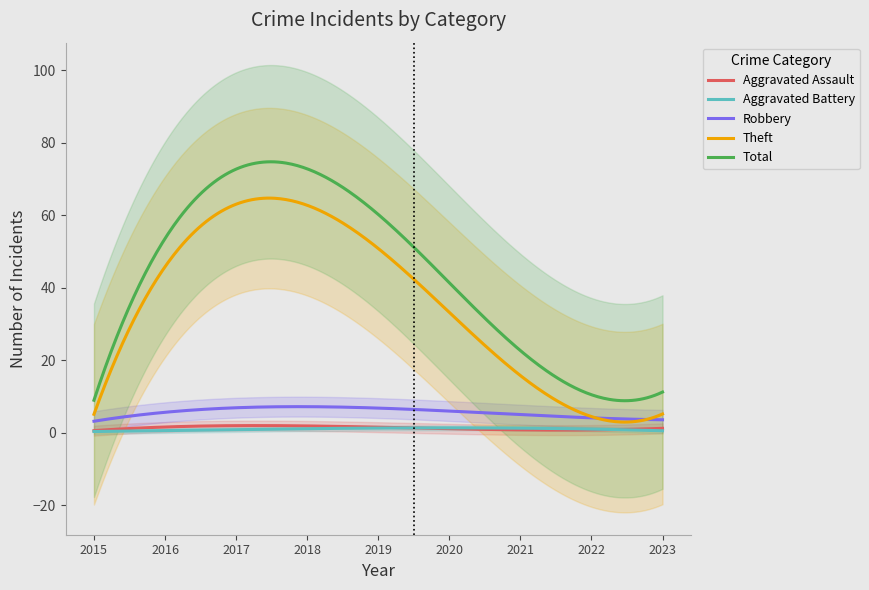

How many categories are shown in the chart?

9